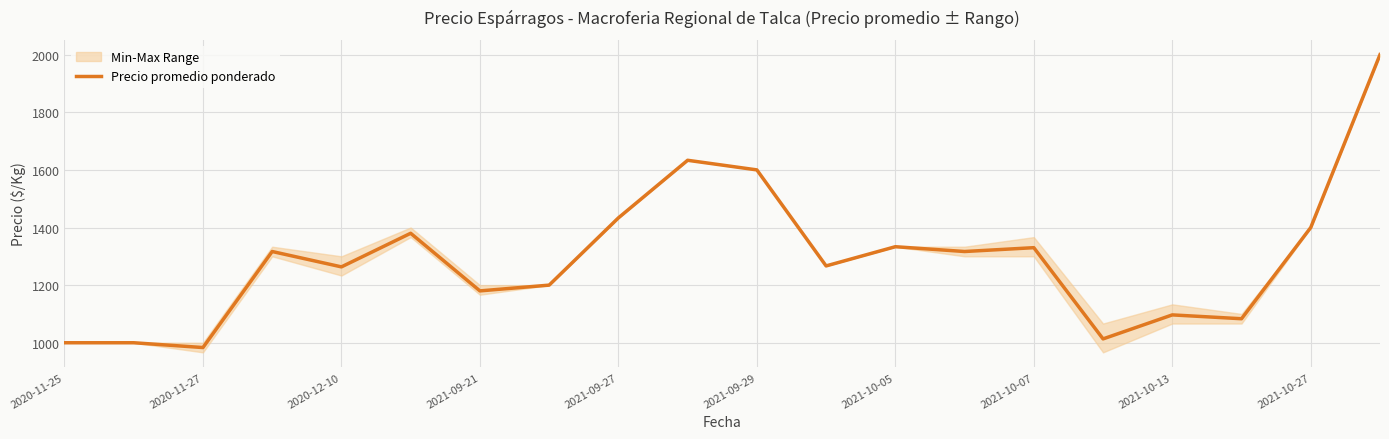

What is the lowest value of the Precio promedio ponderado series?

983.3